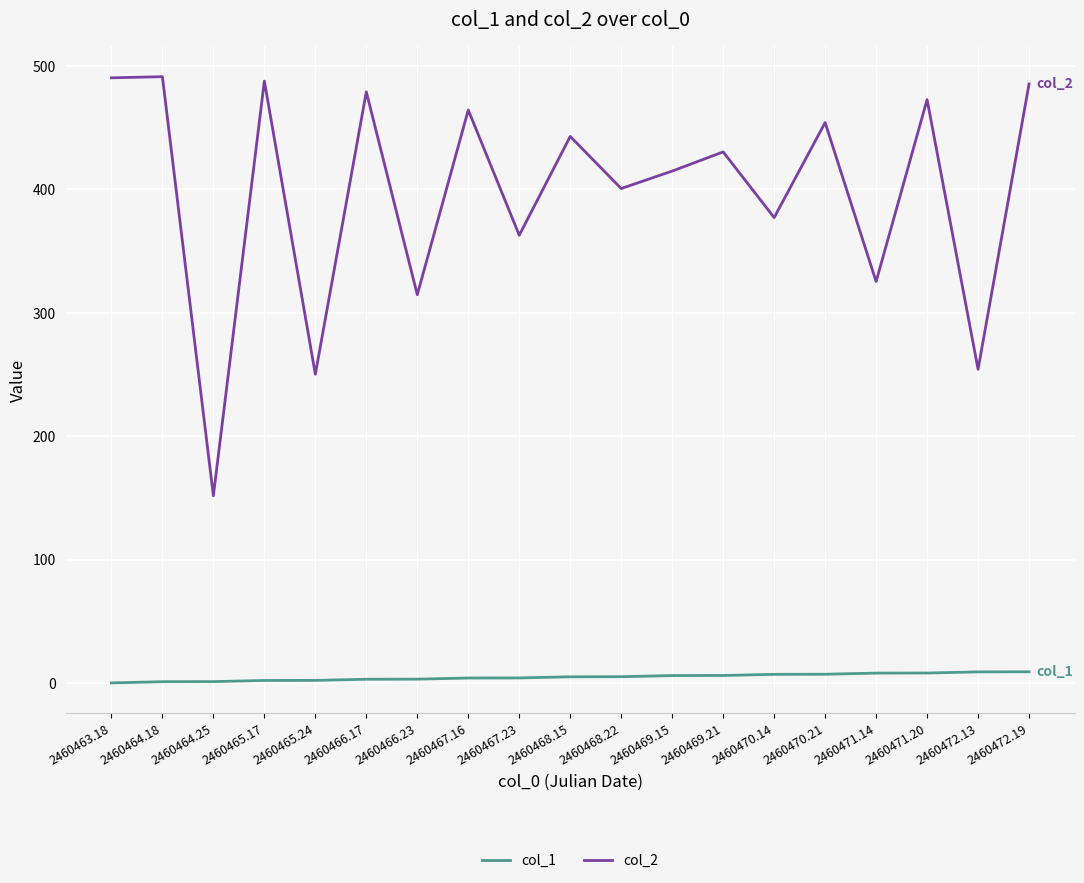

What is the average value of the col_1 series?

4.7